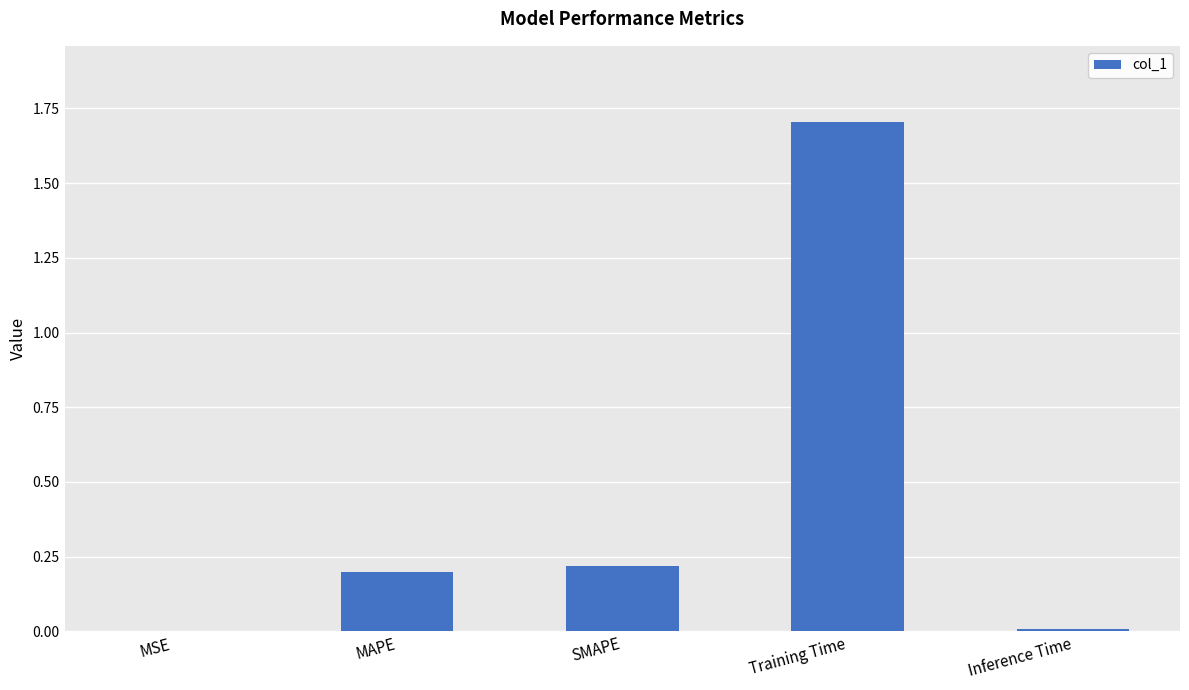

Is it true that the value at MAPE is 0.0?

False